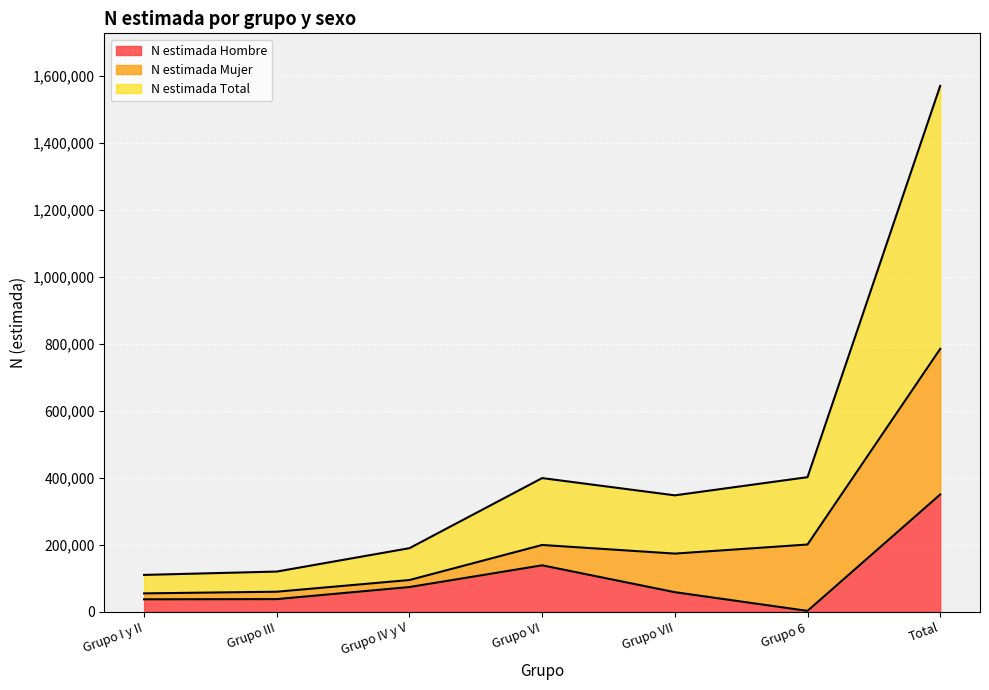

What is the difference between the highest and lowest values at Grupo III?

82201